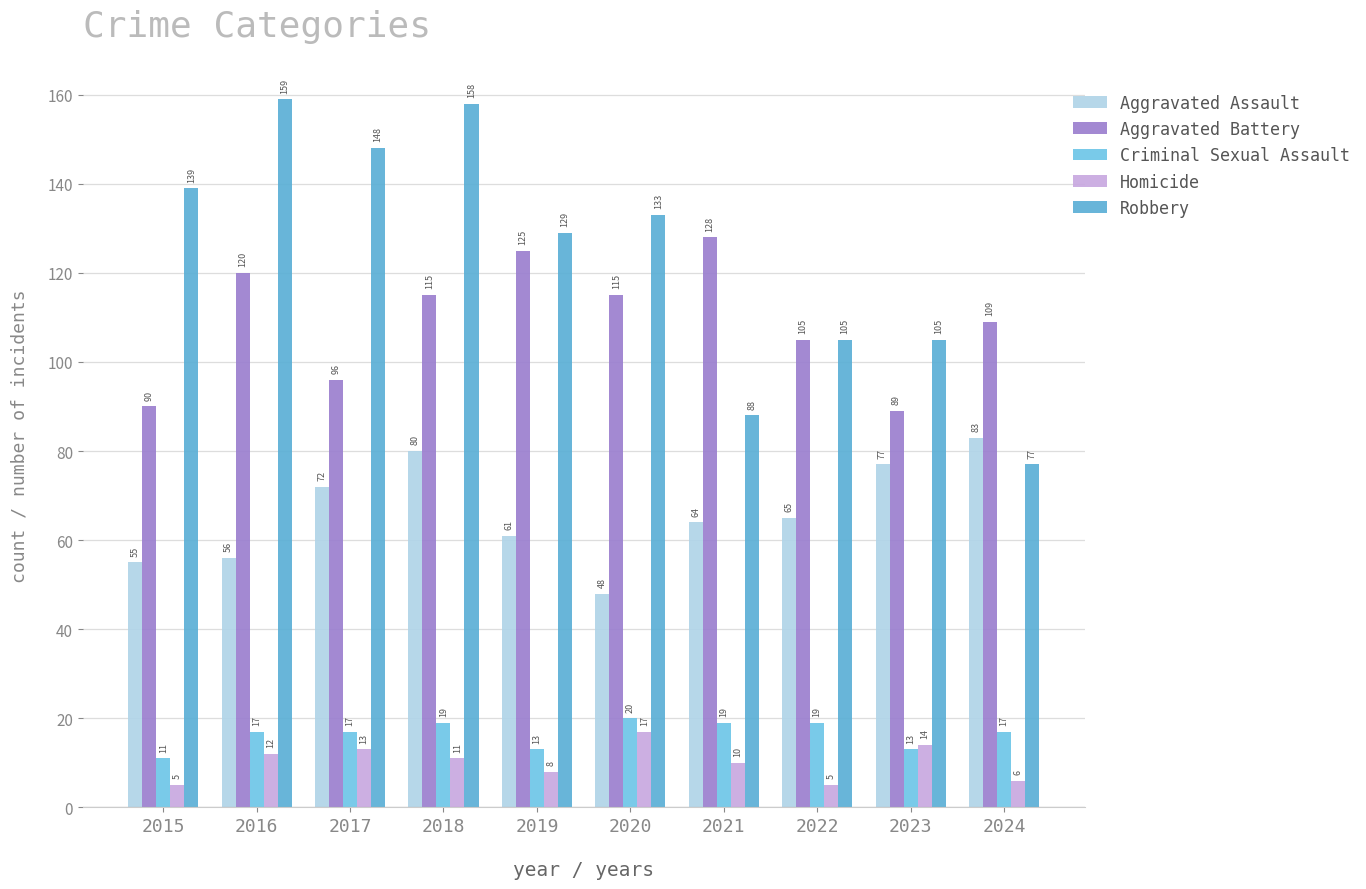

What is the average value of the Robbery series?

124